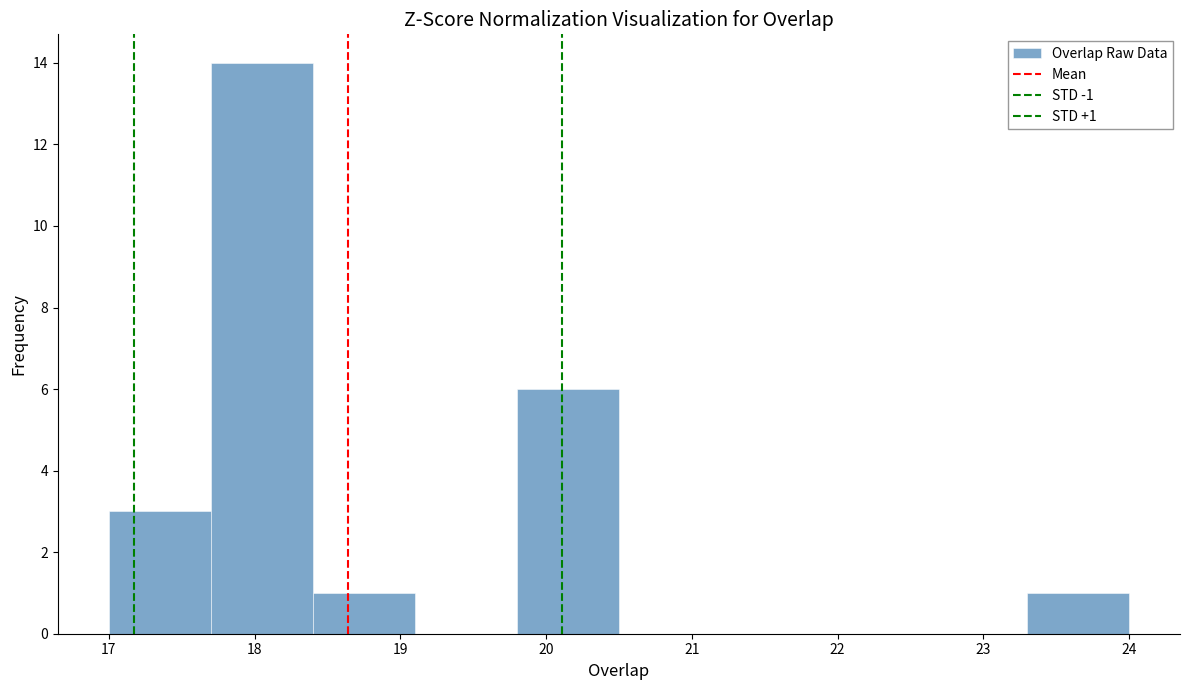

Which range on the x-axis has the tallest bar?

17.7 to 18.4